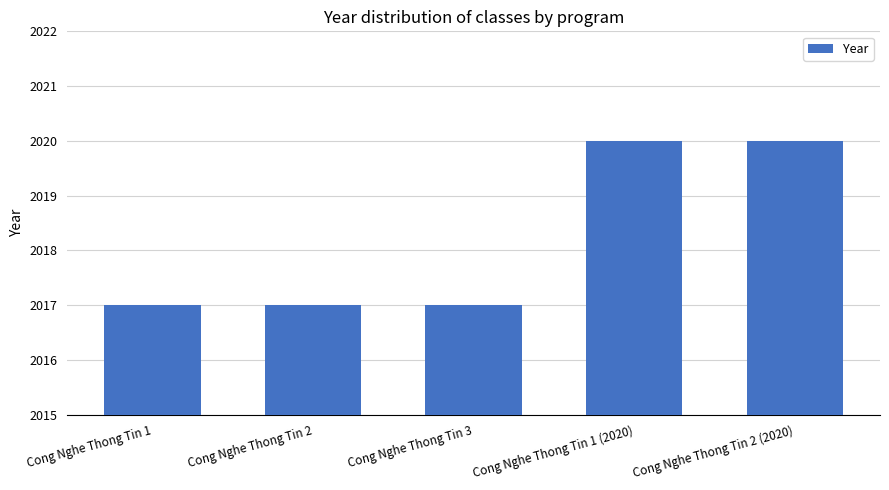

Count the values in the range 2017 to 2020.

5